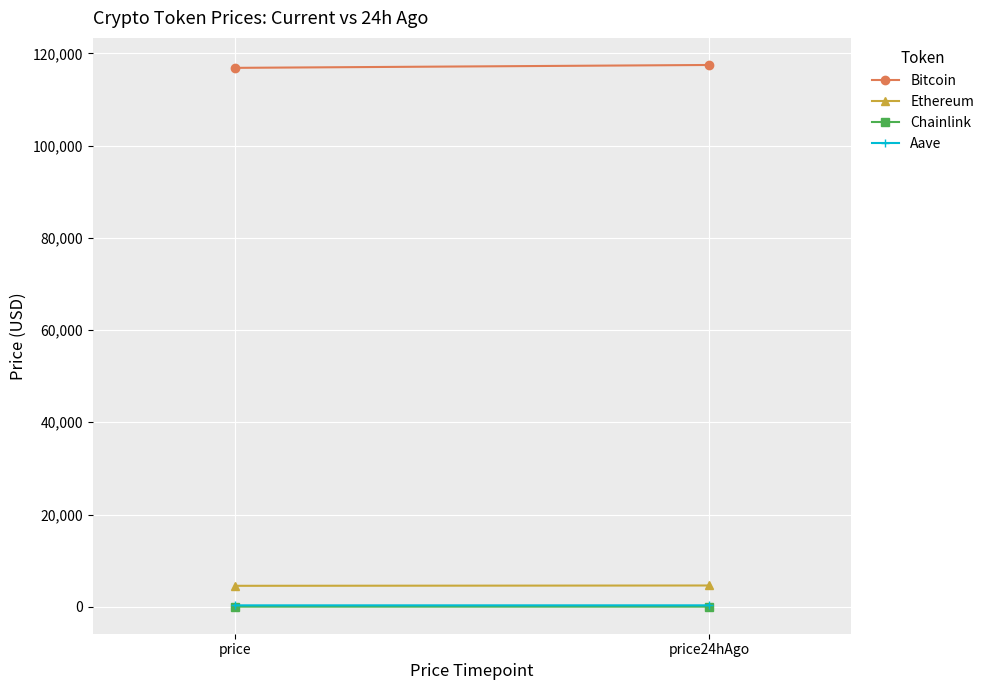

Is this an area chart (filled region under the line)?

No